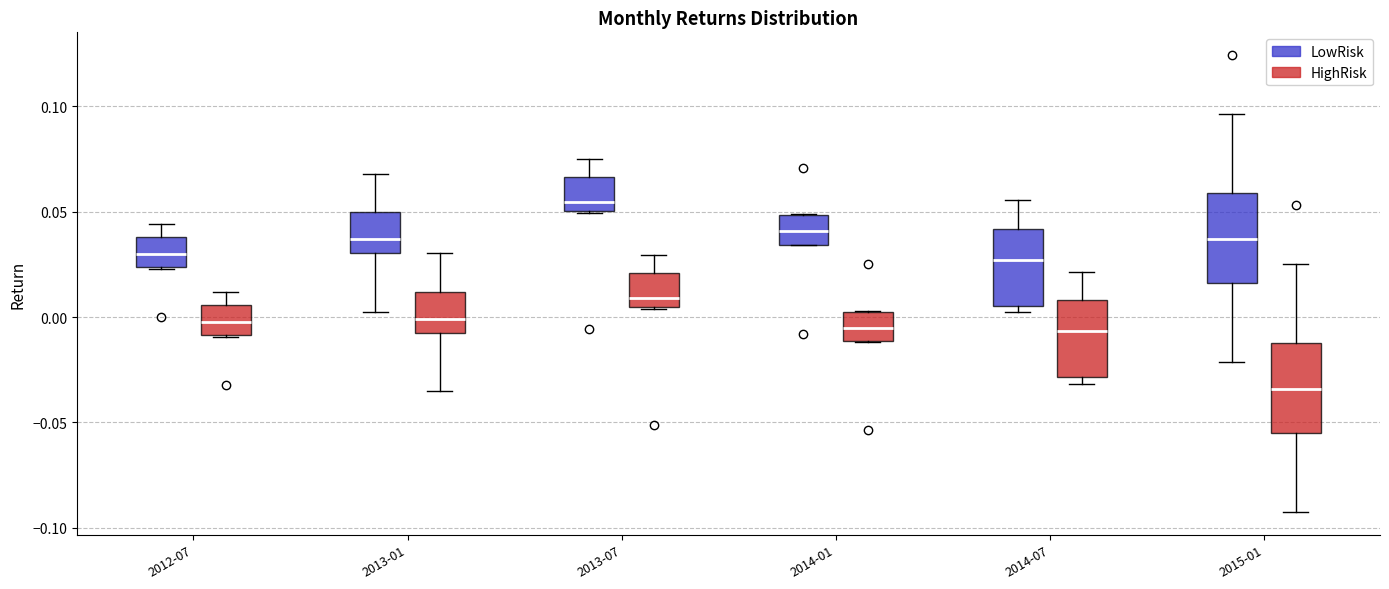

Where is the upper edge of the box for 2012-07 (LowRisk) on the y-axis? The values are not printed on the chart, so give them approximately, as read against the axis.

0.040